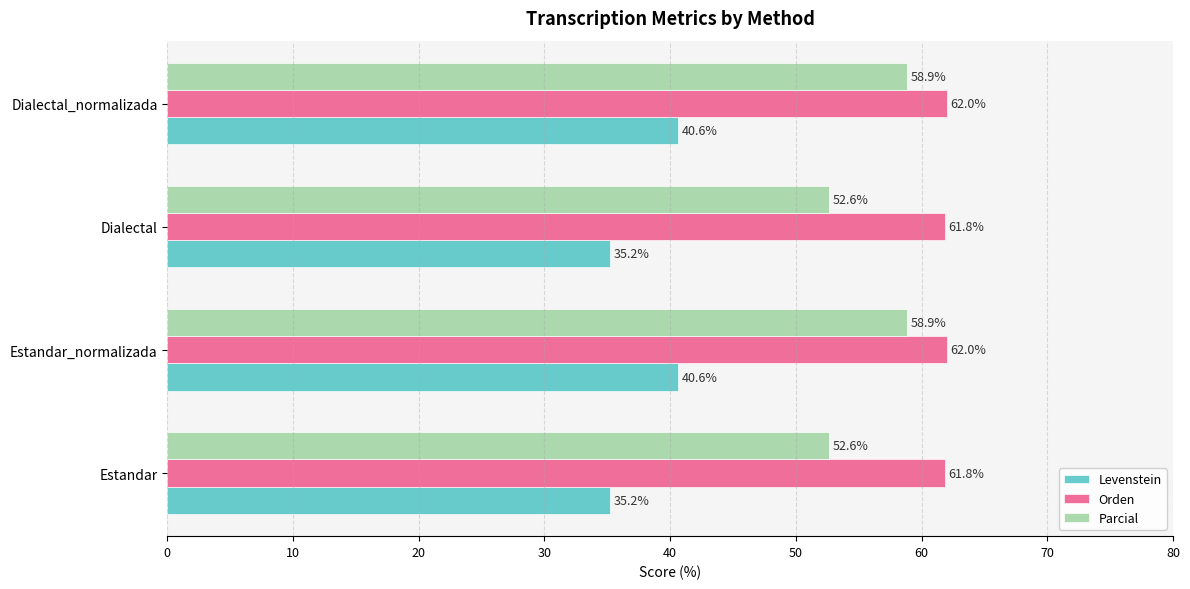

Which series changed the most between Estandar and Estandar_normalizada?

Parcial